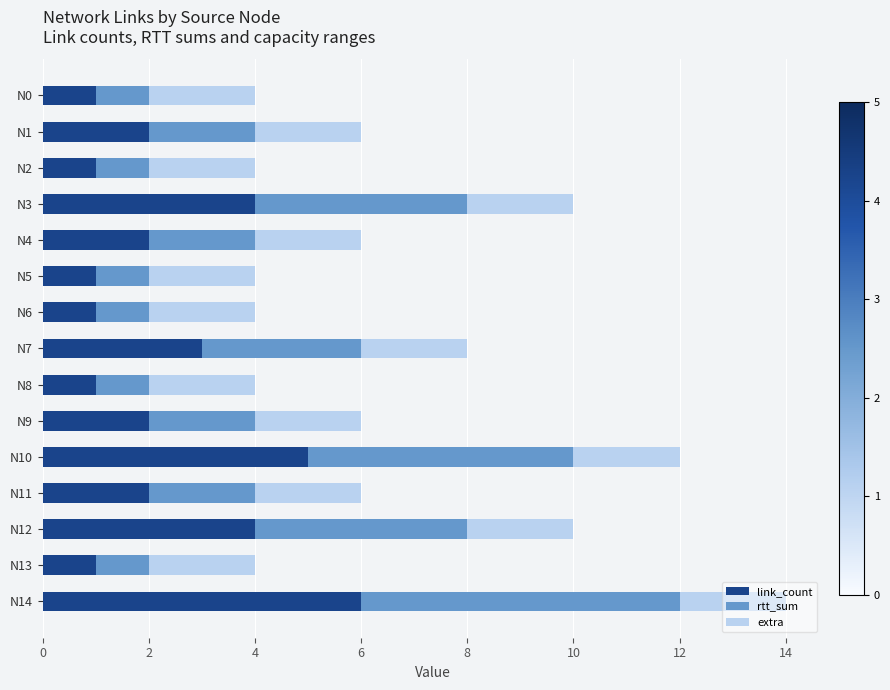

What is the difference between the maximum and second lowest values in the link_count series?

5